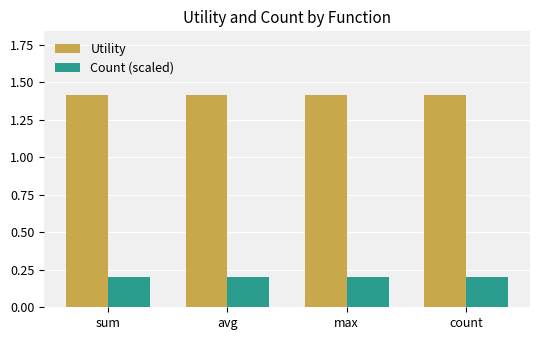

What is the spread (max minus min) of values at max?

1.2